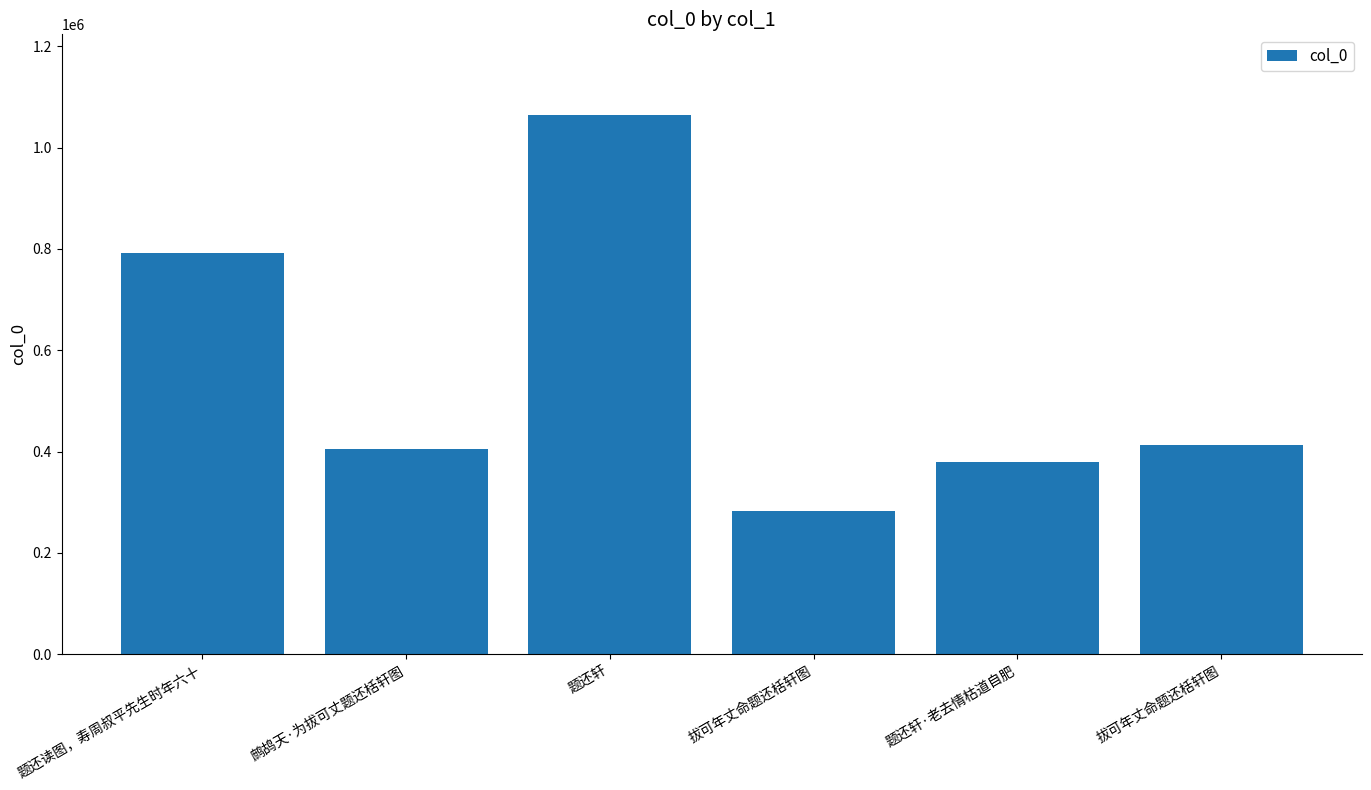

How many bars are there in total?

6